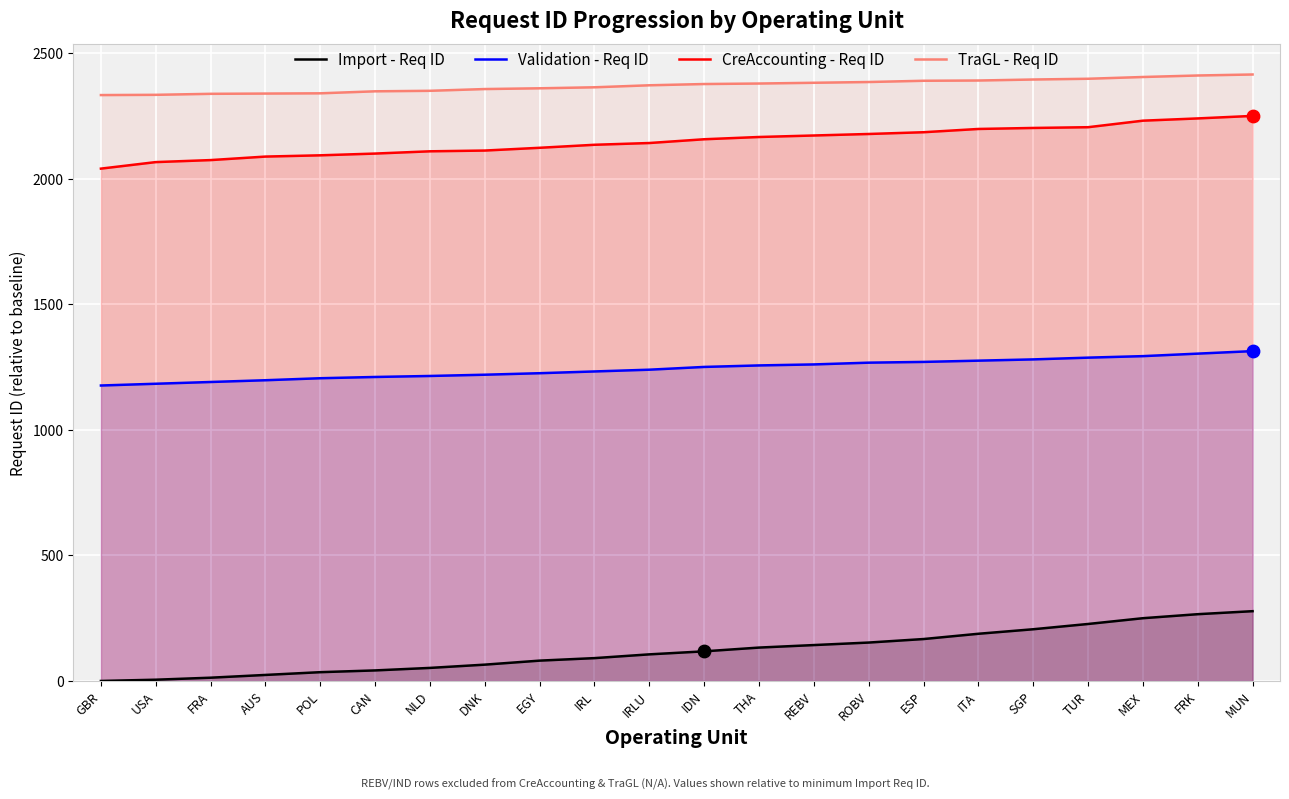

Is the value of Import - Req ID at ROBV greater than the value of Validation - Req ID at FRA?

No